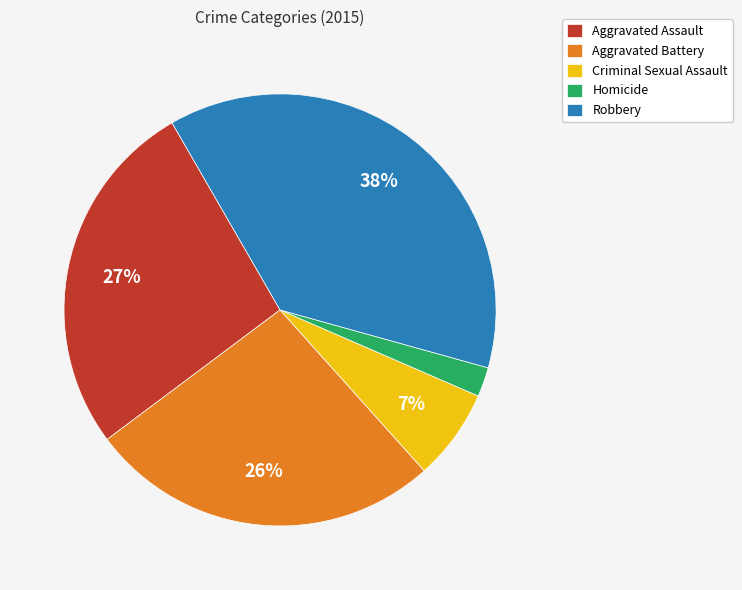

What percentage is the Homicide slice, to the nearest percent?

2%